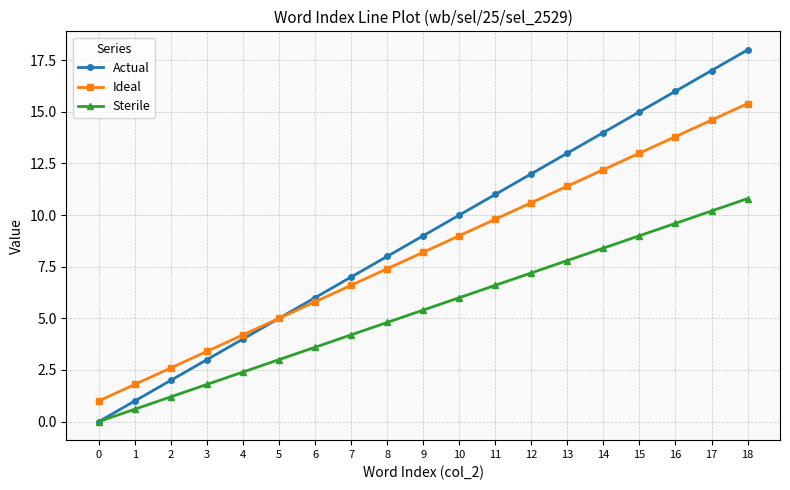

What are all the series names shown in the legend?

Actual, Ideal, Sterile